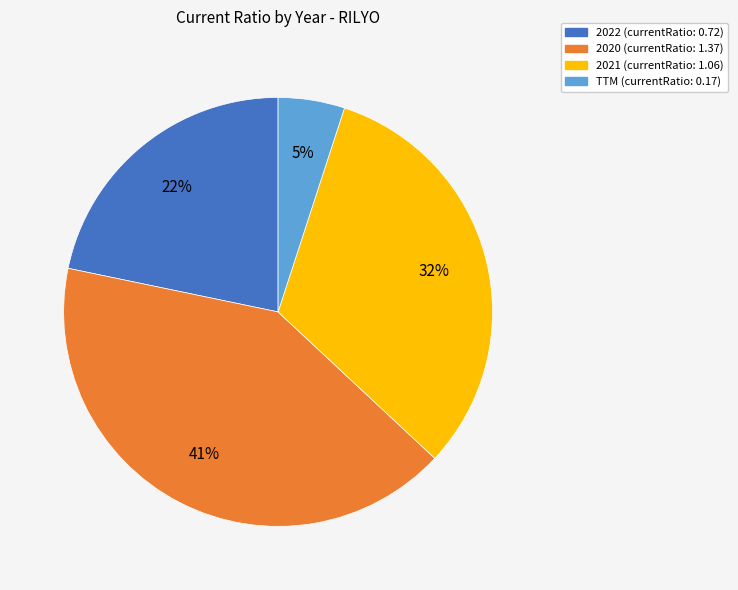

Is the sum of 2021 and 2020 greater than half?

Yes